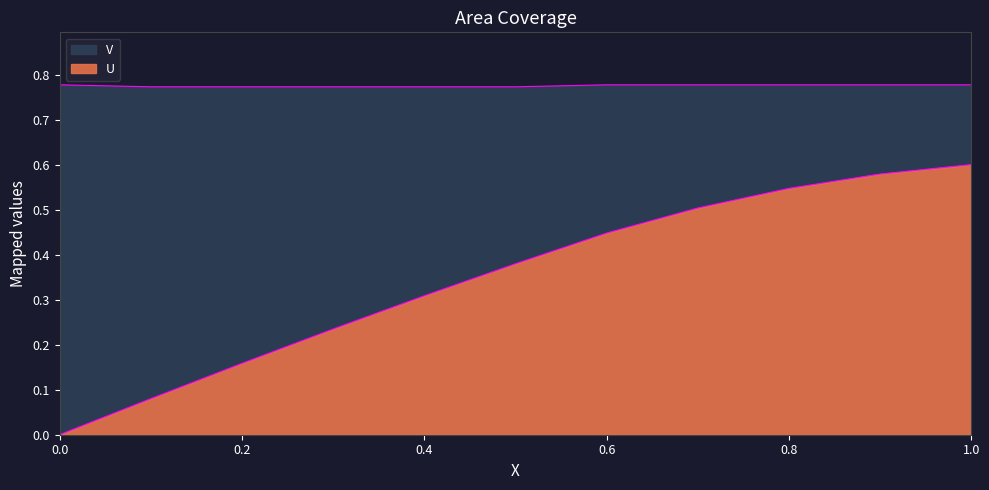

True or false: V and U cross at least once.

False